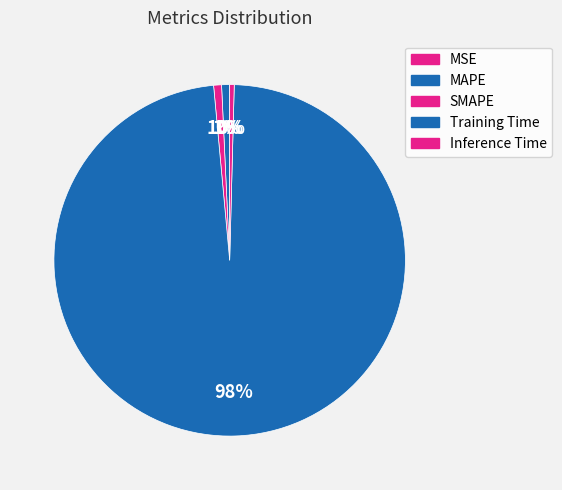

Count the number of slices in the pie.

5